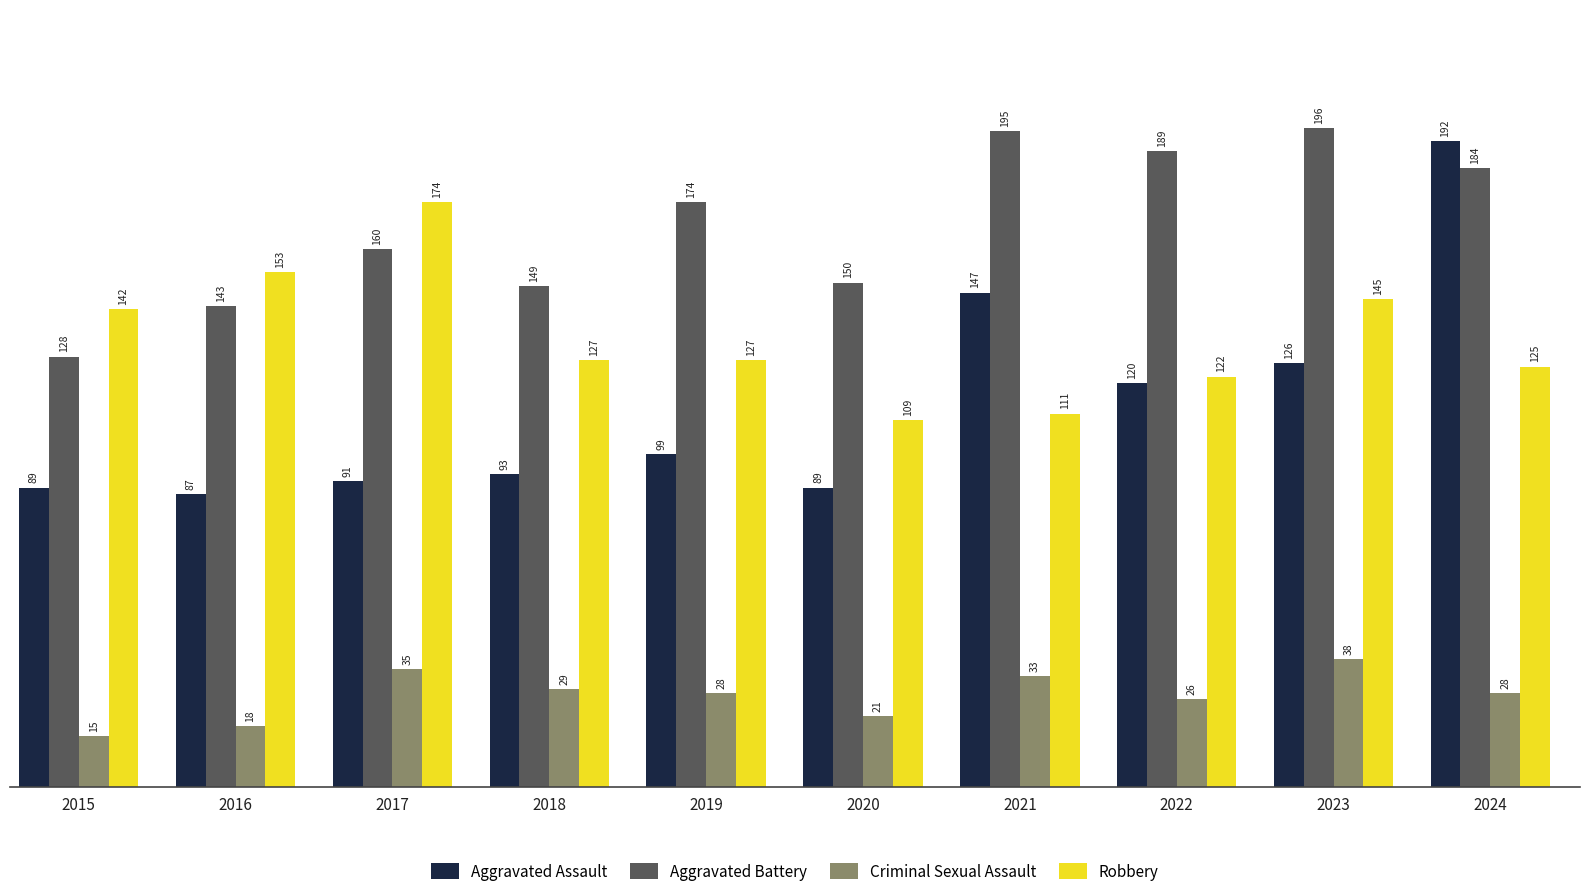

How many series are shown in this chart?

4